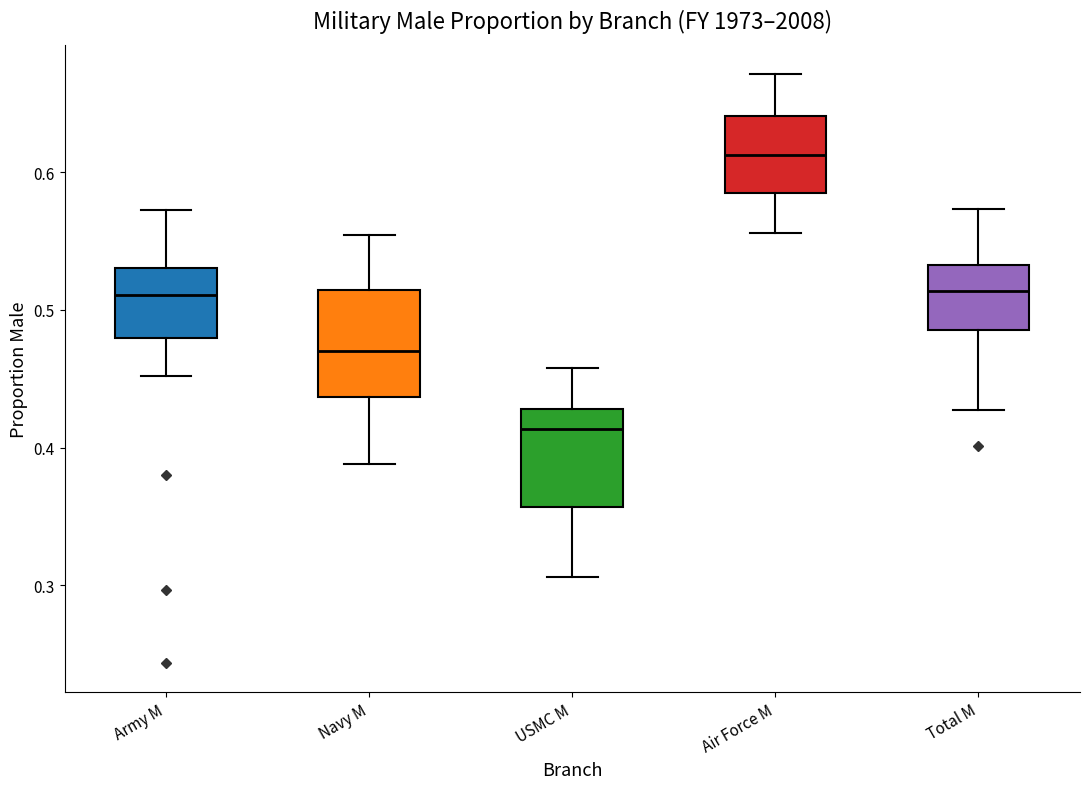

Which box's median line is the highest?

Air Force M